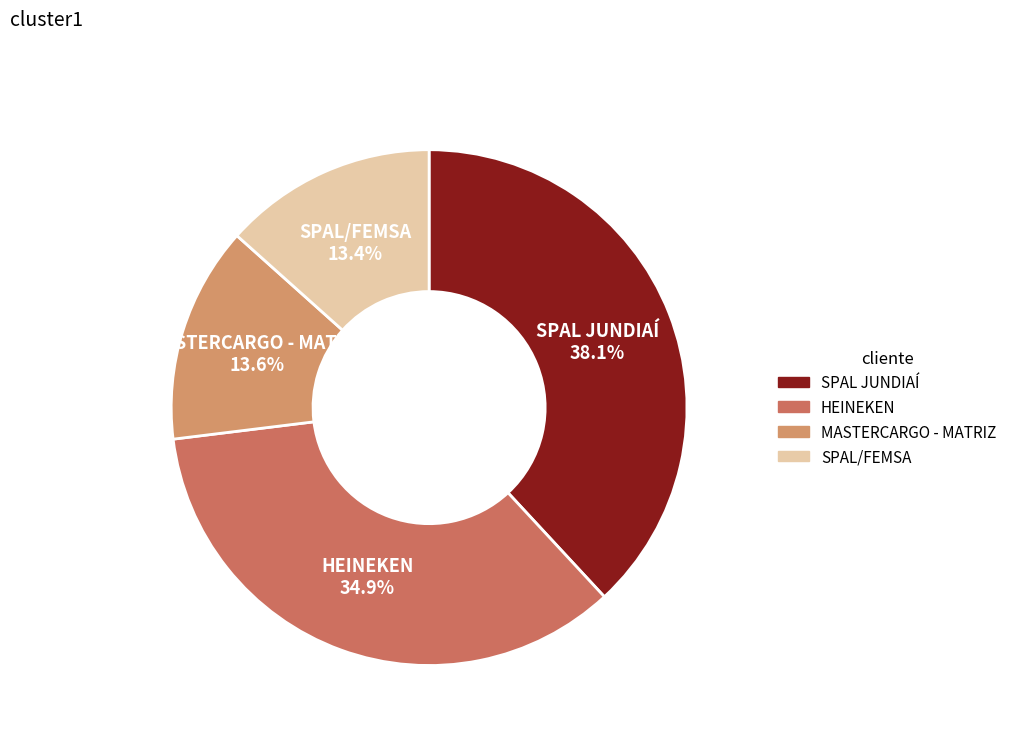

What is the largest slice in the pie chart?

SPAL JUNDIAÍ